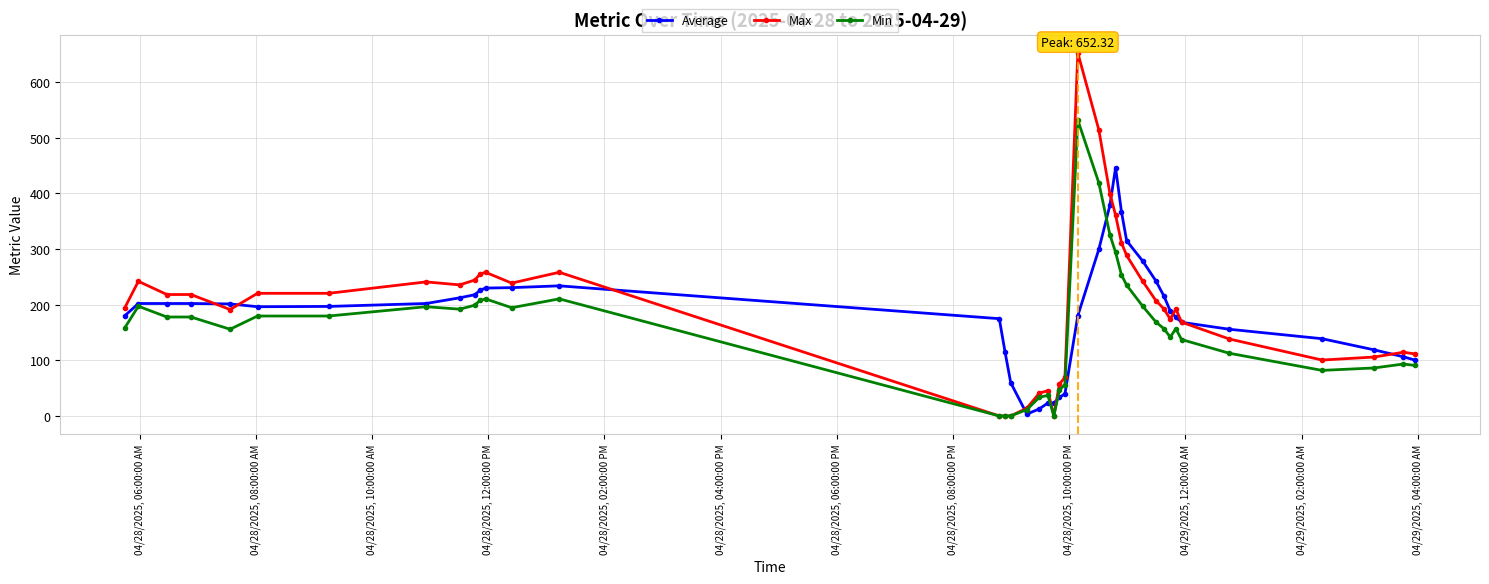

List the series in order of their peak value, highest first.

Max, Min, Average